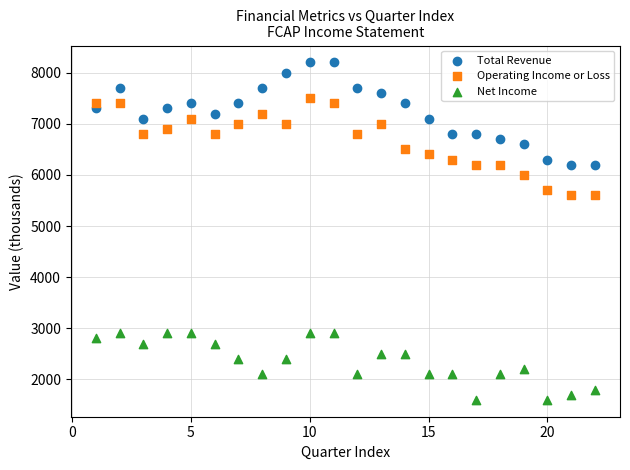

Which series reaches the maximum Y coordinate?

Total Revenue